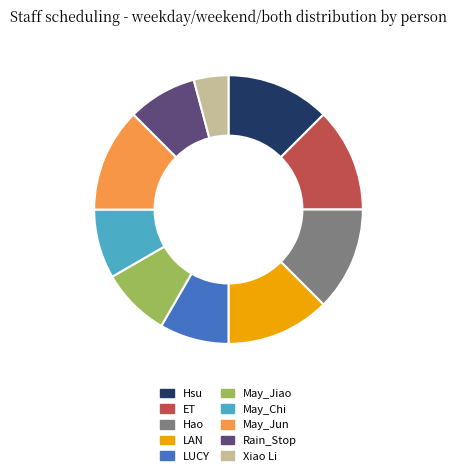

True or false: Hsu accounts for 23% of the total.

False